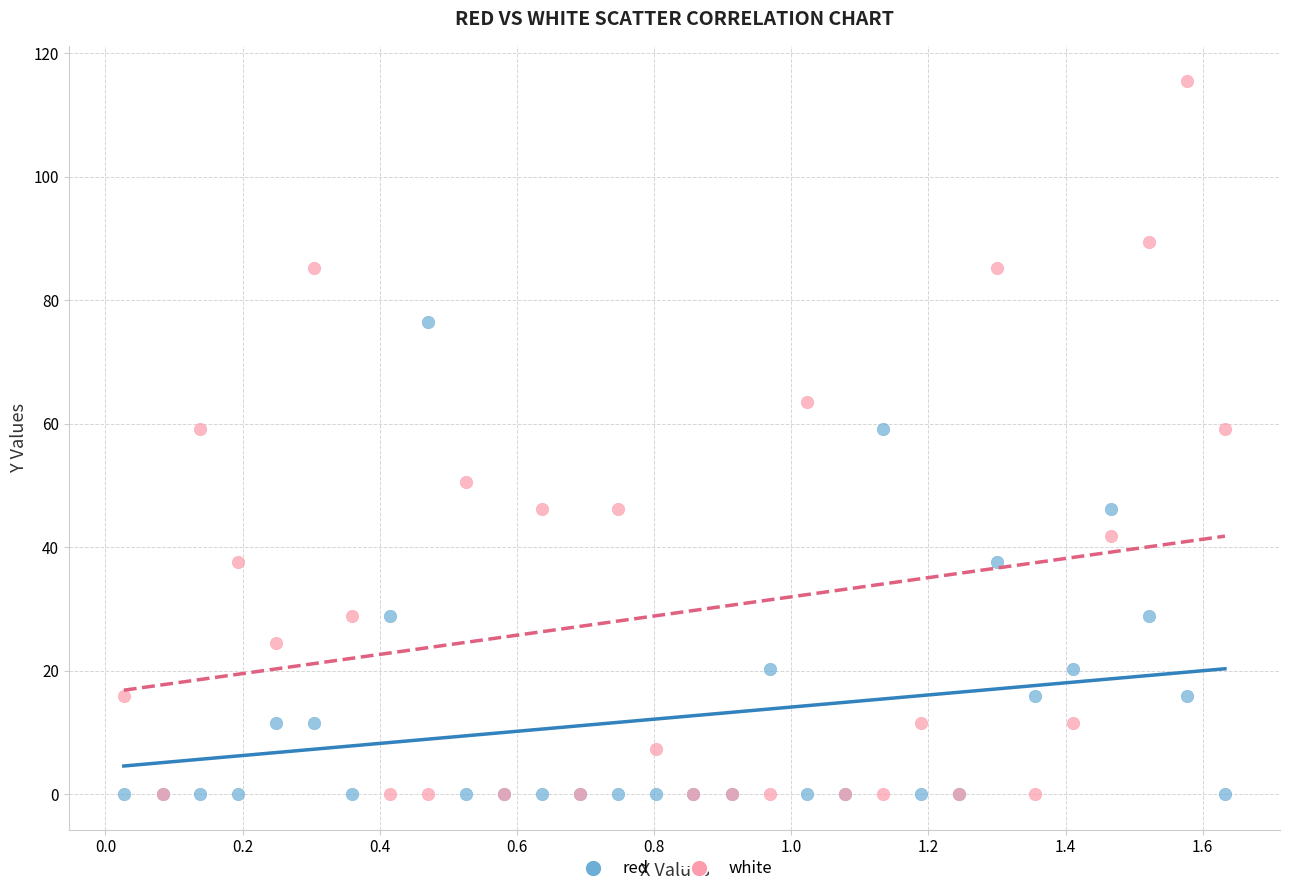

What are all the series names shown in the legend?

red, white